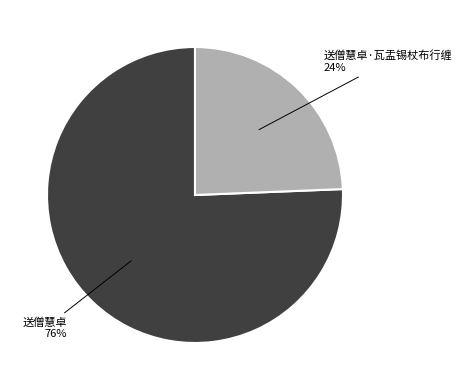

What is the smallest slice in the pie chart?

送僧慧卓·瓦盂锡杖布行缠